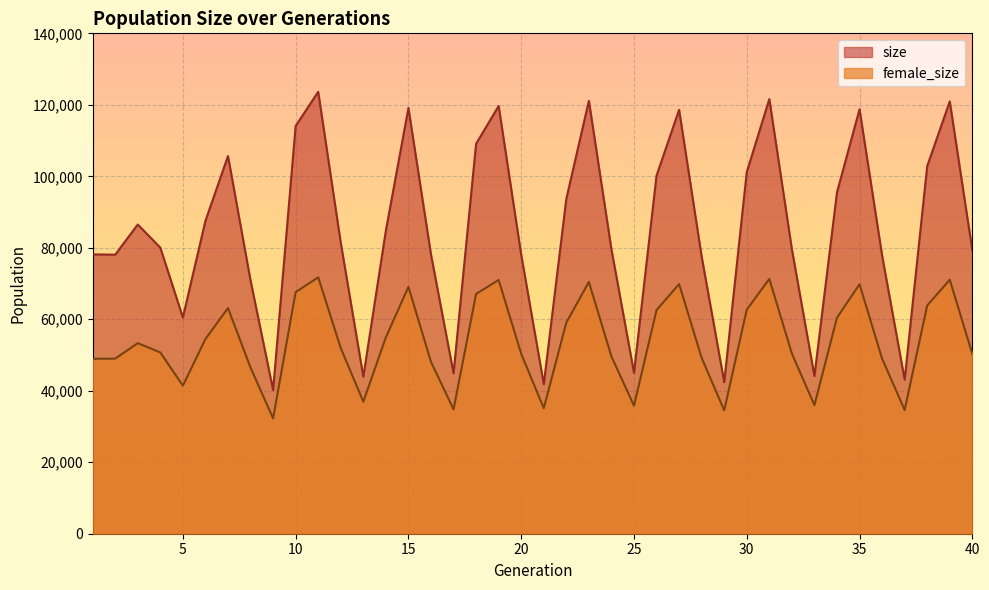

At which label does female_size first exceed 51936?

3